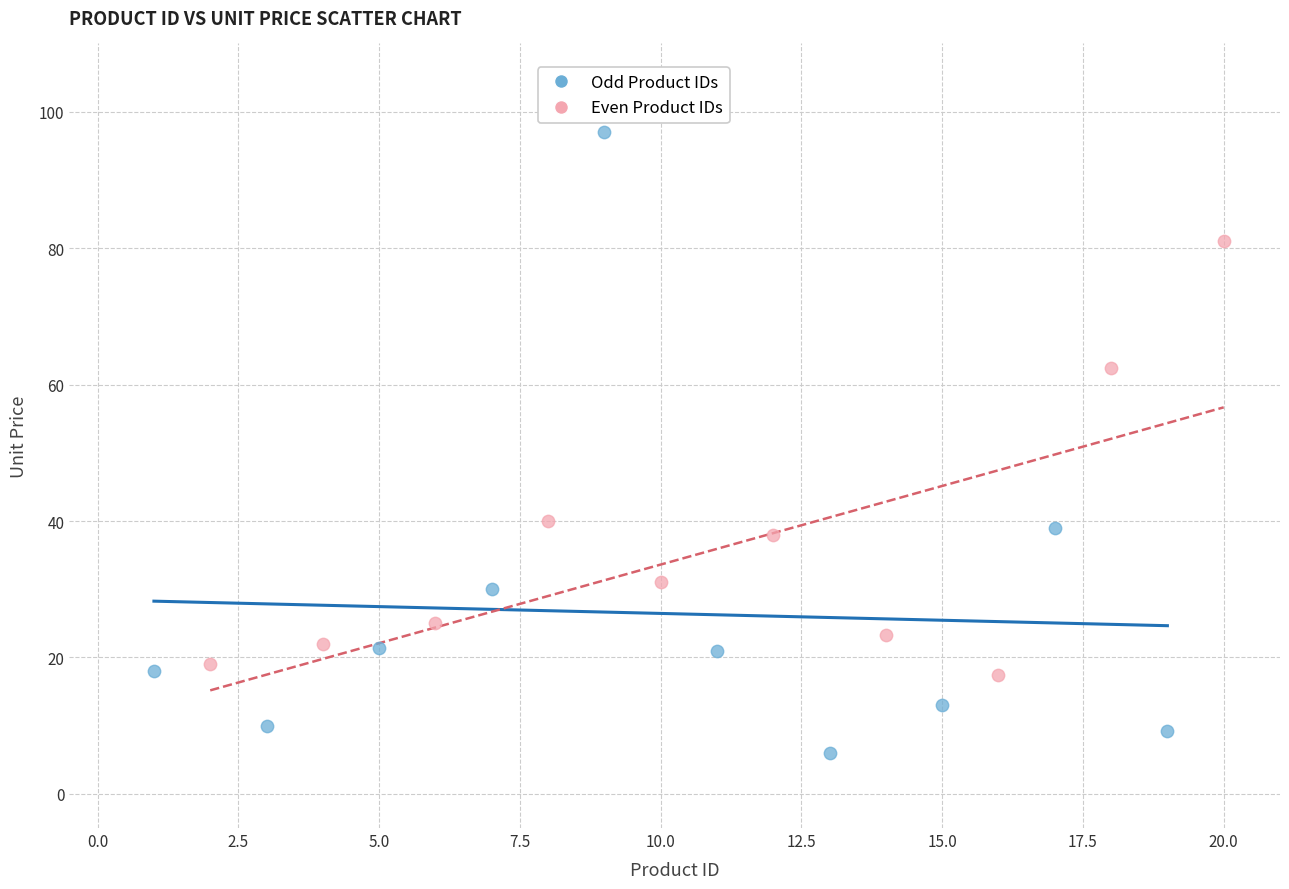

Which series reaches the minimum Y coordinate?

Odd Product IDs